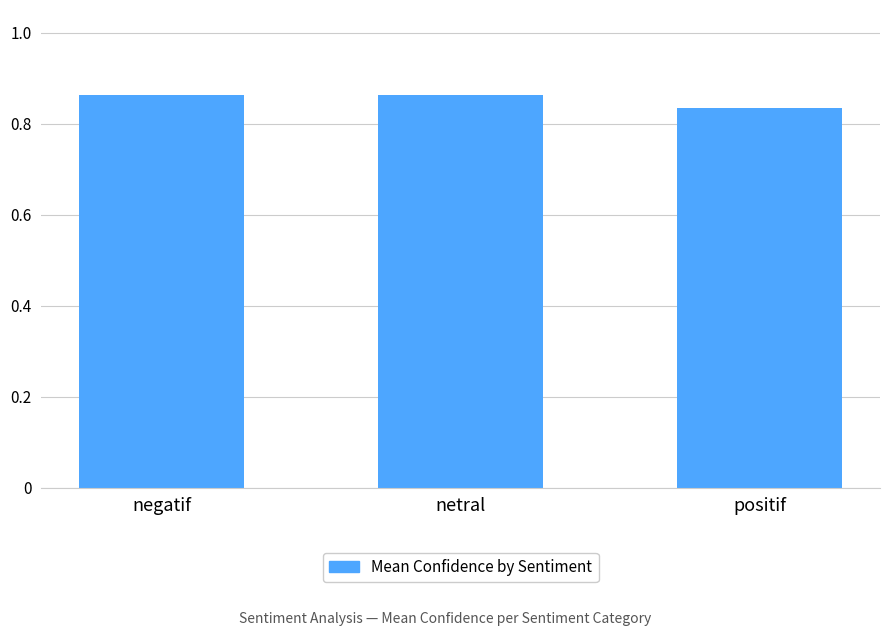

What is the sum of all values?

2.6